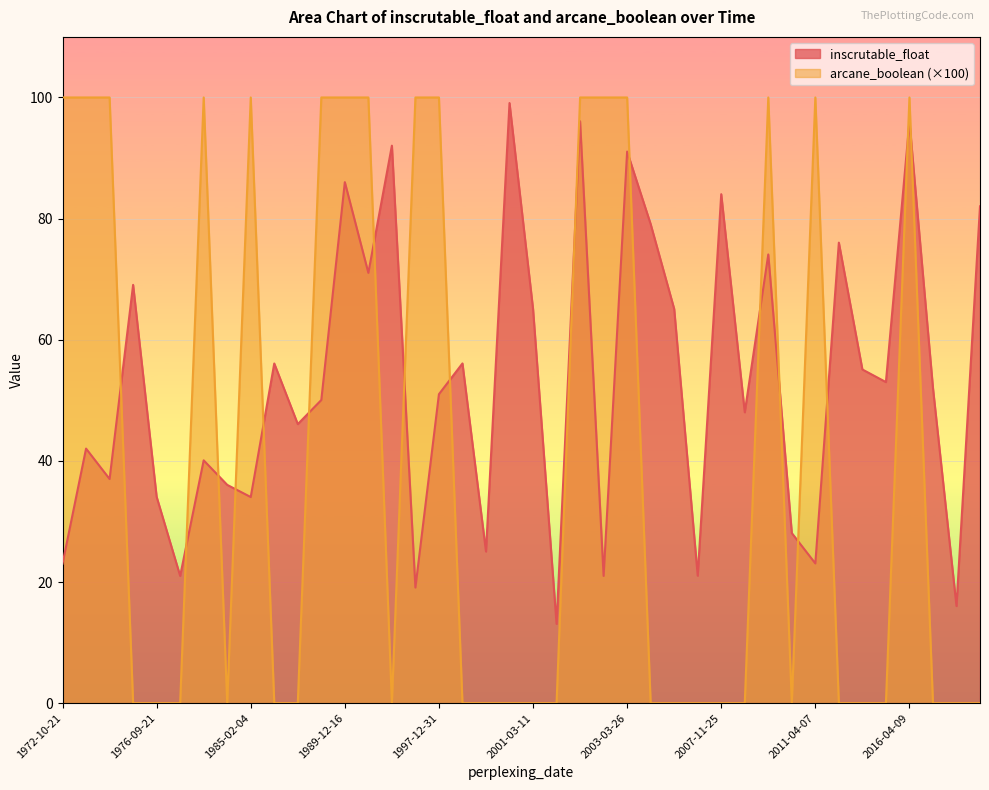

What is the maximum value for inscrutable_float?

99.1